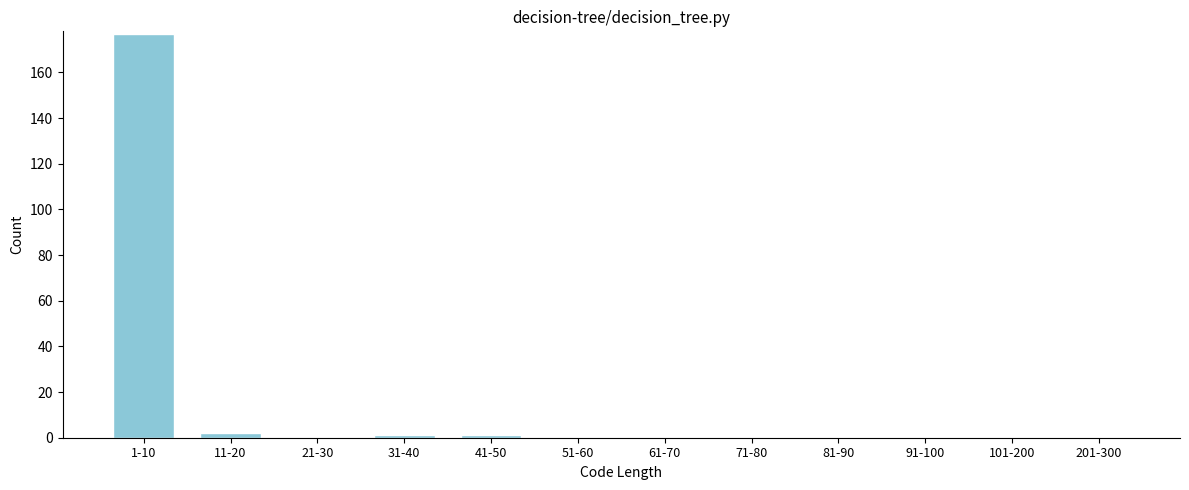

Reading left to right, list all the values displayed in this chart.

1-10=177	11-20=2	21-30=0	31-40=1	41-50=1	51-60=0	61-70=0	71-80=0	81-90=0	91-100=0	101-200=0	201-300=0